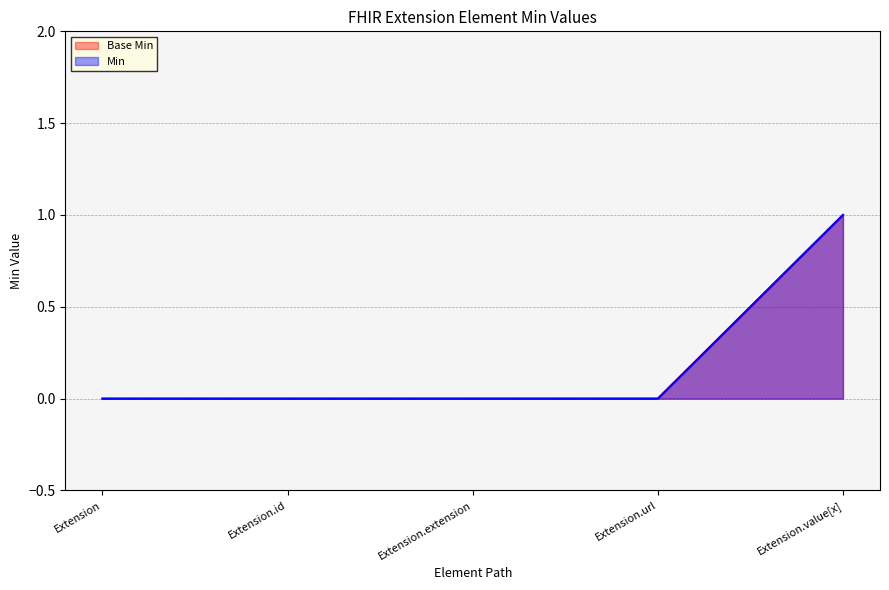

Rank the series by their maximum value, from lowest to highest.

Base Min, Min